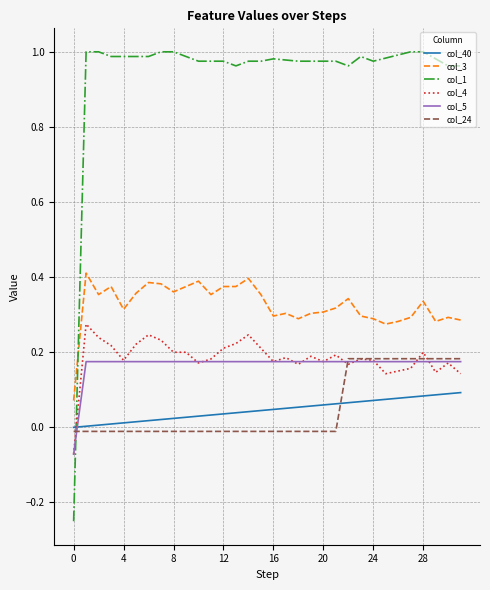

True or false: col_5 and col_40 cross at least once.

True